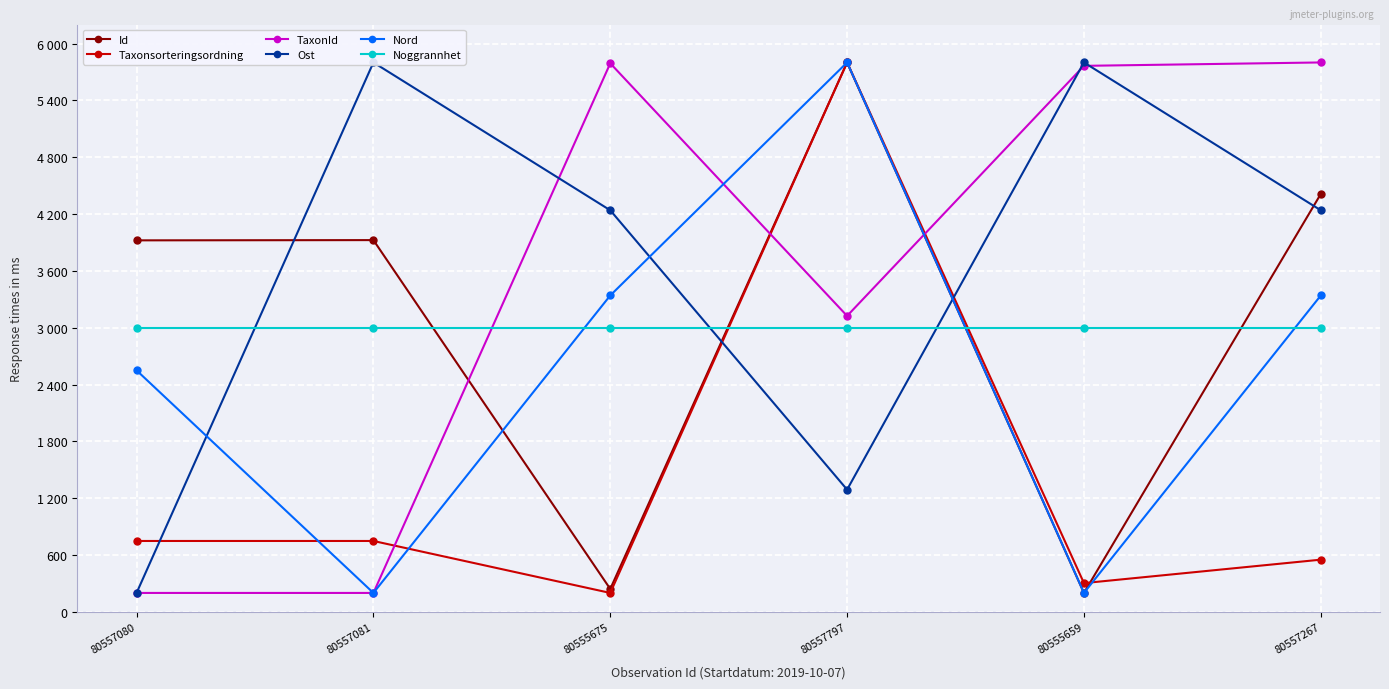

What is the approximate value of Nord at 80557797?

5800.0